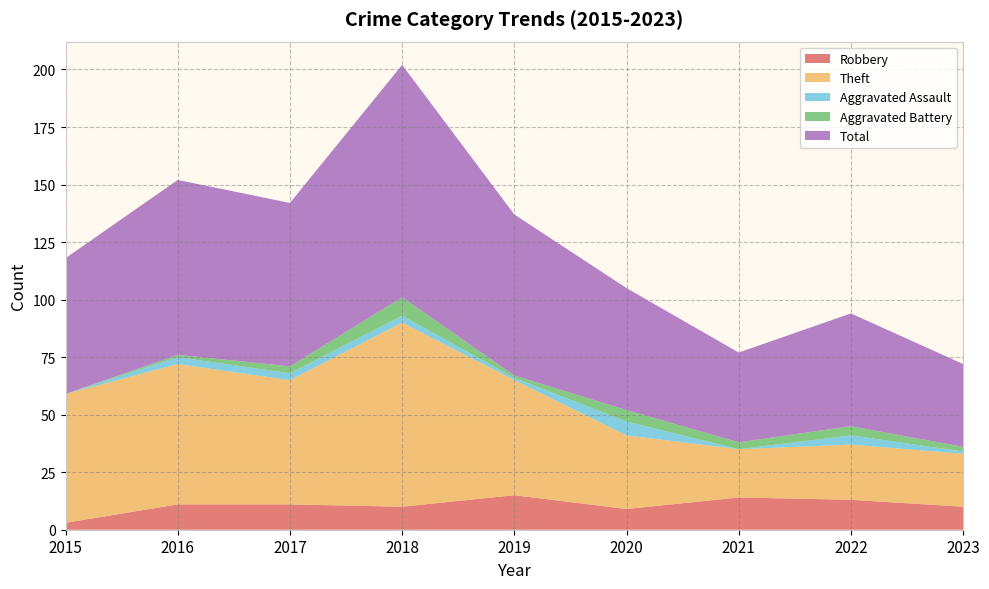

Reading left to right, what are all the values shown in this chart?

Robbery: 3	11	11	10	15	9	14	13	10
Theft: 56	61	54	80	50	32	21	24	23
Aggravated Assault: 0	3	3	3	1	6	0	4	1
Aggravated Battery: 0	1	3	8	1	5	3	4	2
Total: 59	76	71	101	70	53	39	49	36